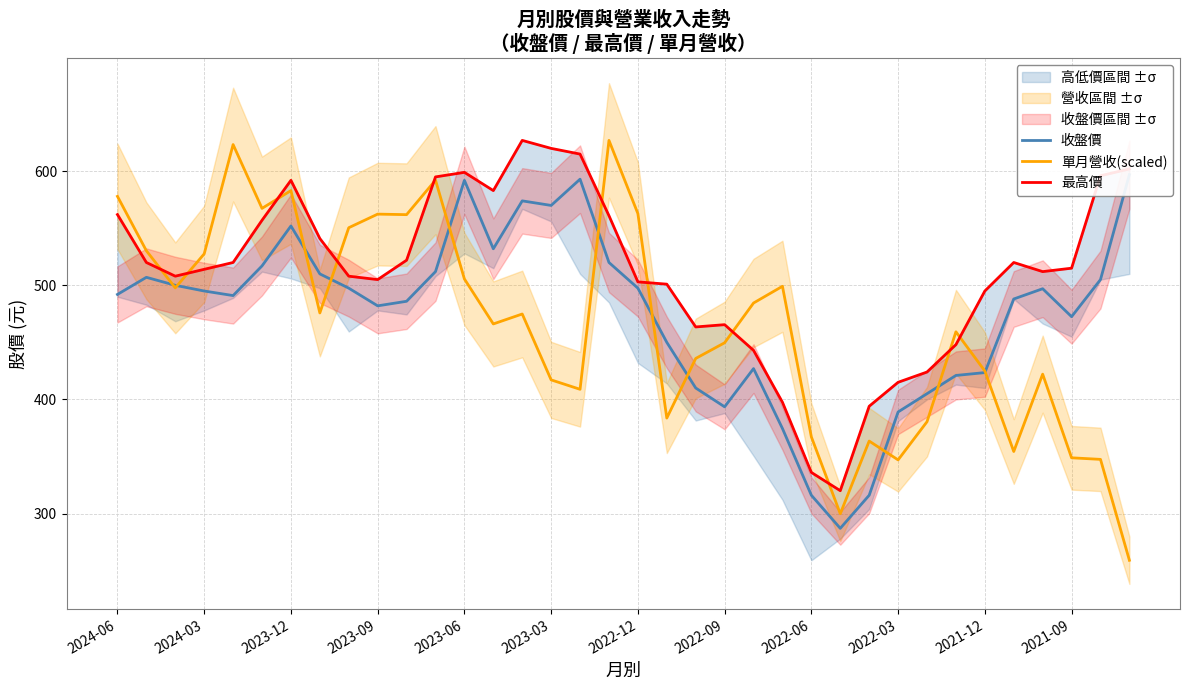

What is the minimum value for 單月營收(scaled)?

259.0